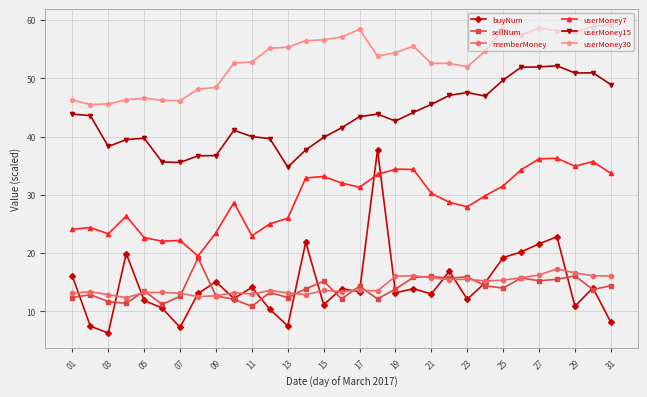

True or false: userMoney15 has more than 1 points higher than both neighbors.

True